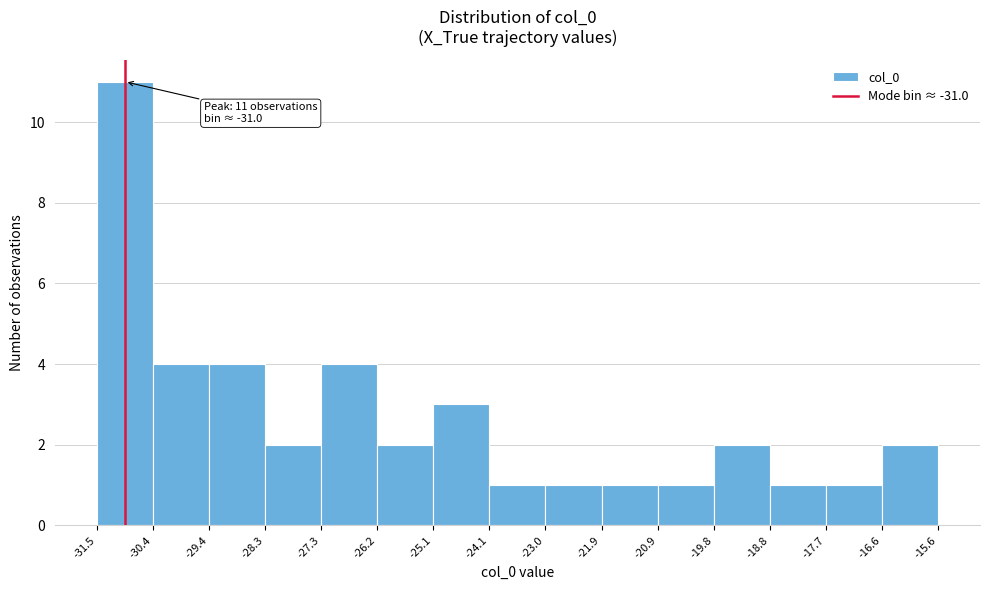

Which range on the x-axis has the tallest bar?

-31.5 to -30.4